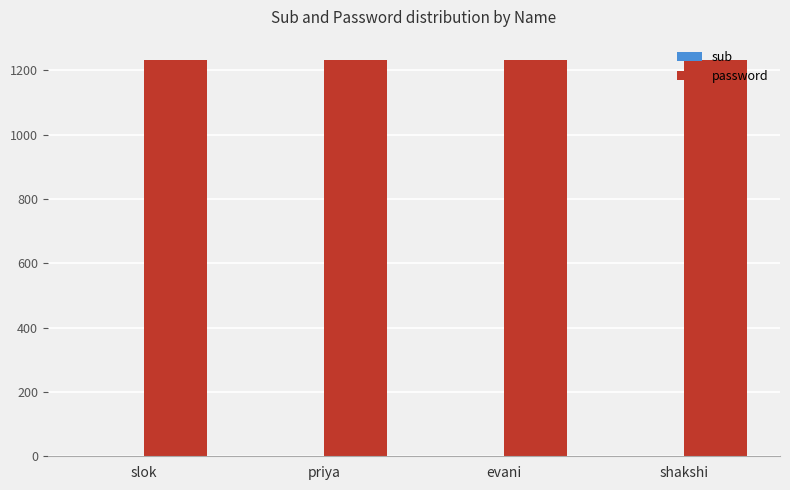

The value of password at priya is 1234. True or false?

True